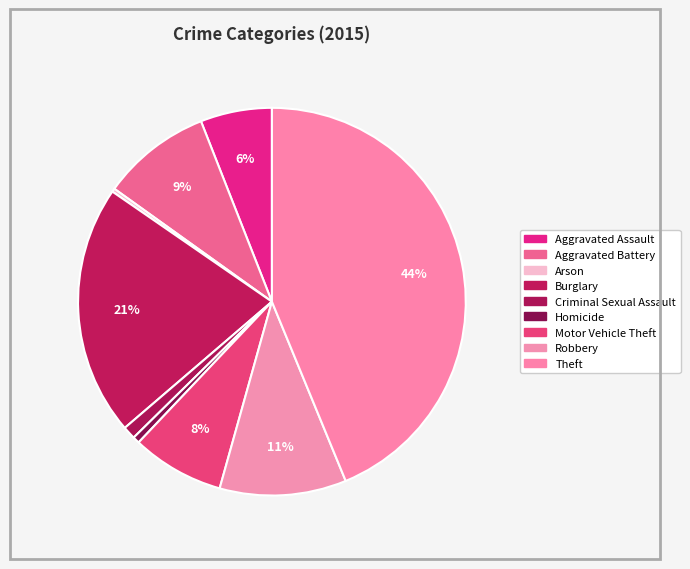

Which slice is the smallest?

Arson